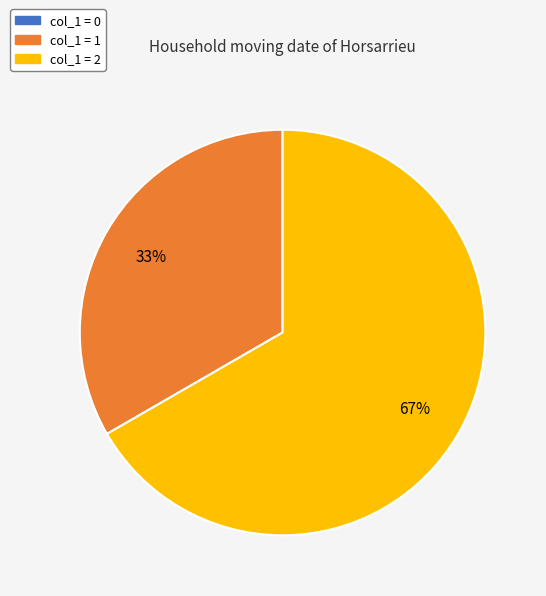

True or false: col_1 = 2 accounts for 67% of the total.

True